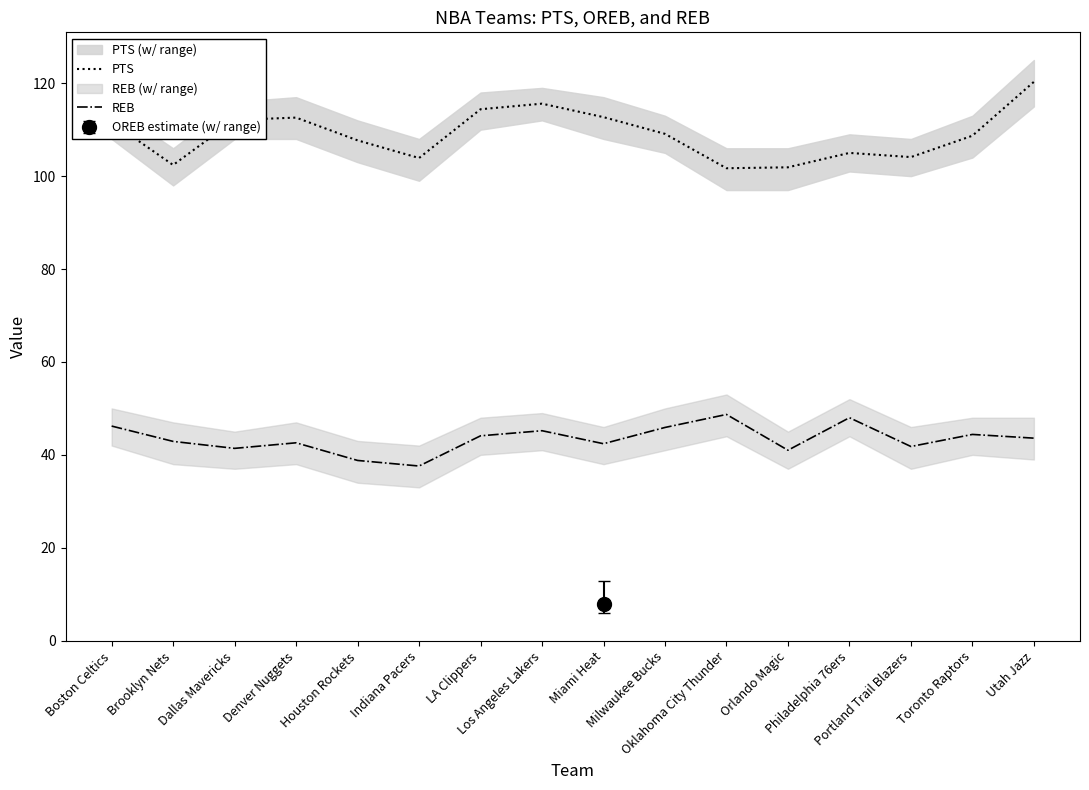

In REB, how many points are lower than both neighbors (excluding endpoints)?

5